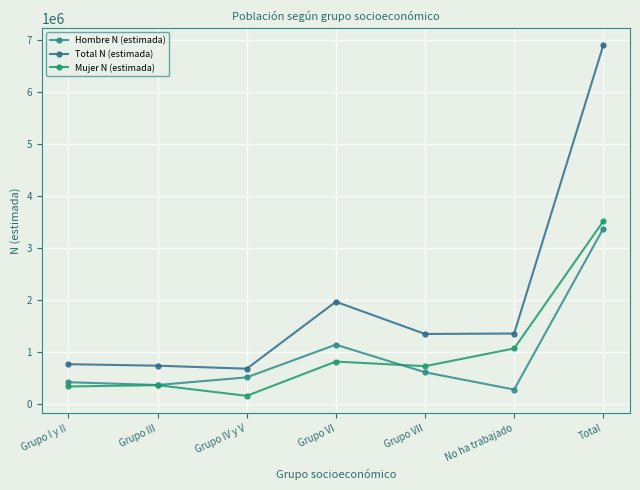

At Total, list the series in order from largest to smallest.

Total N (estimada), Mujer N (estimada), Hombre N (estimada)